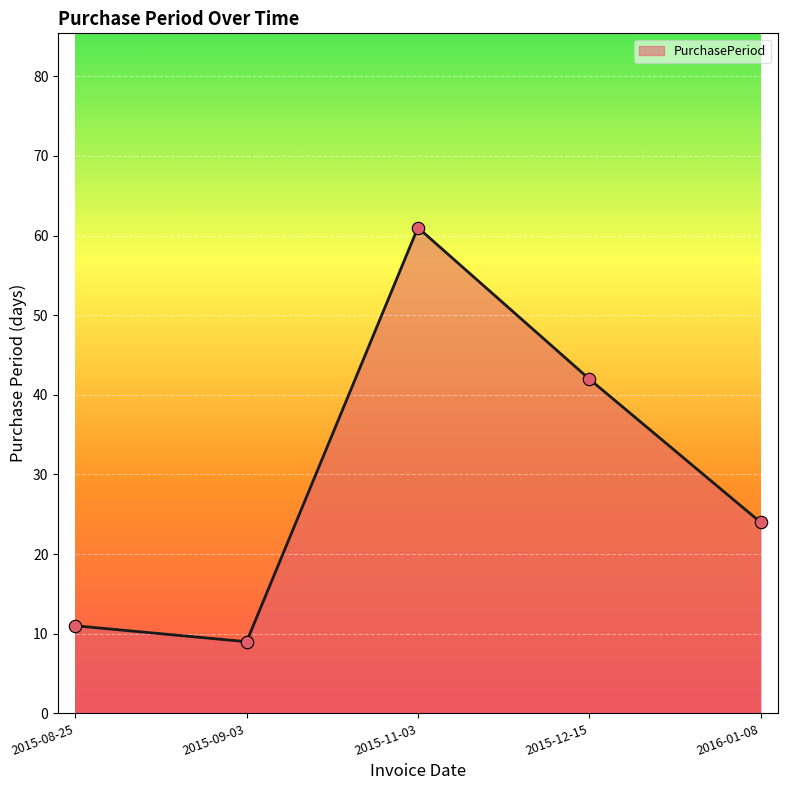

What is the change in value from 2015-09-03 to 2016-01-08?

+15